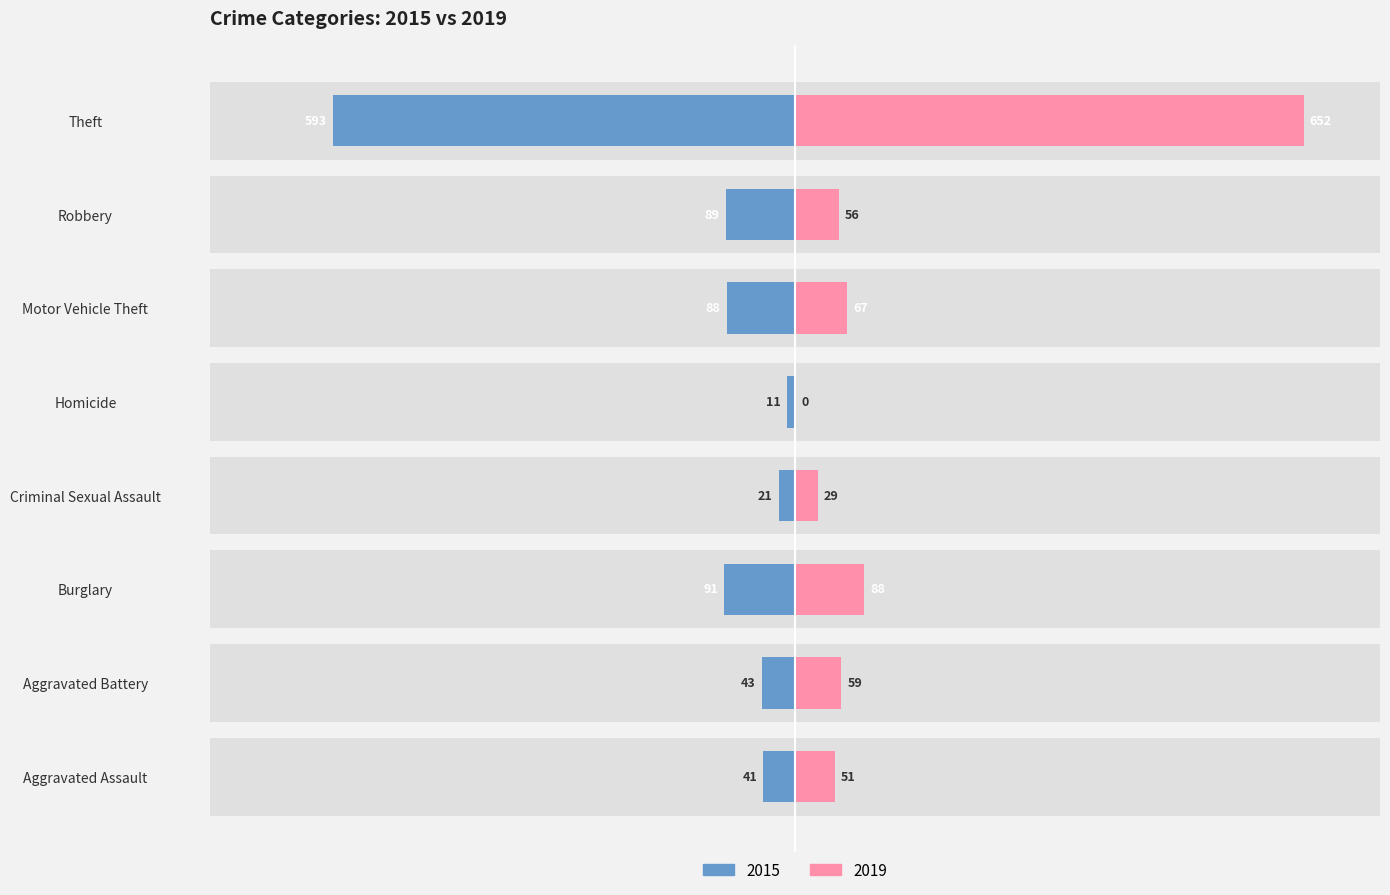

Which series changed the most between Aggravated Battery and Motor Vehicle Theft?

2015